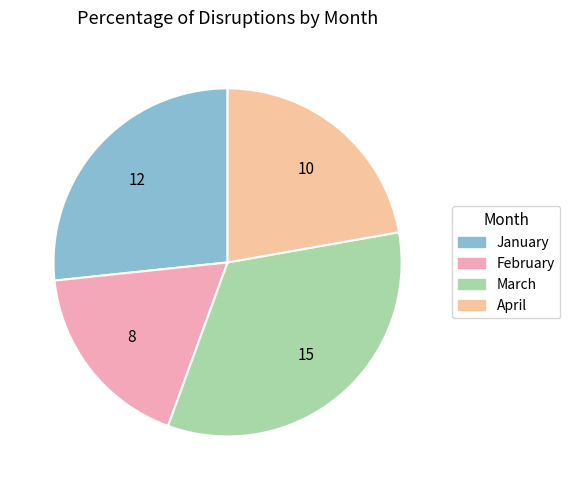

Rank the categories by value from lowest to highest.

February, April, January, March